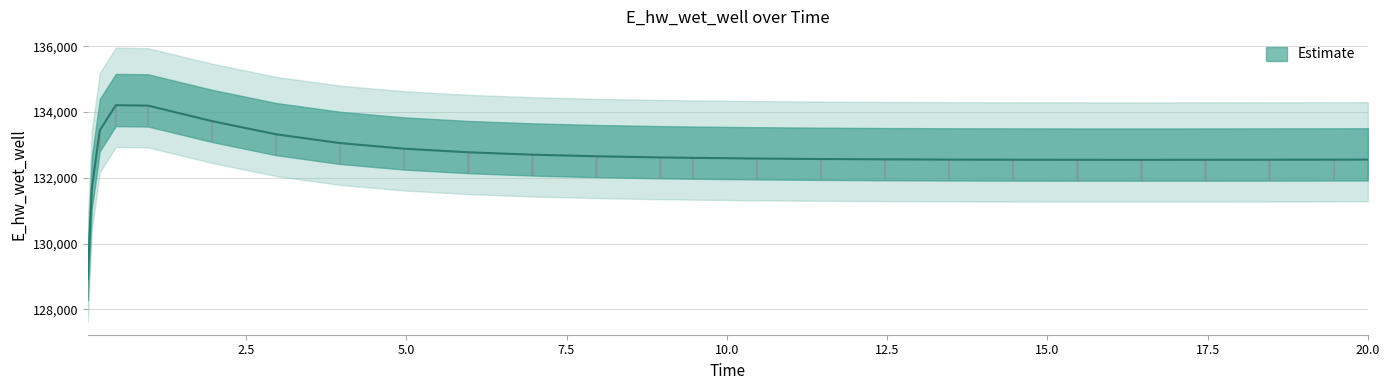

Are the bars horizontal?

No